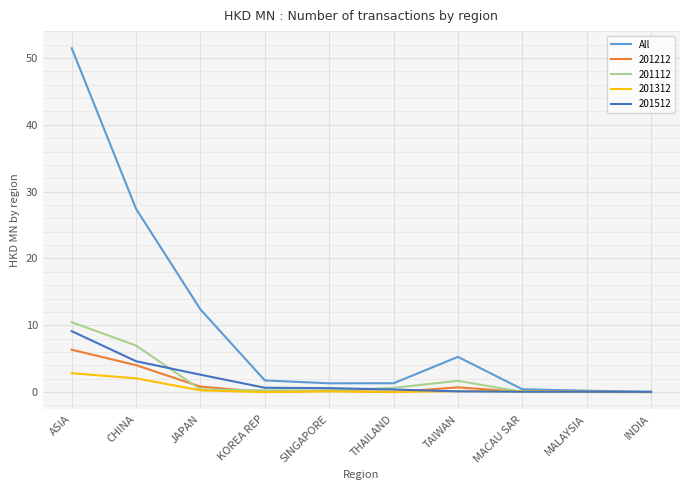

The value of 201212 at MACAU SAR is 0.0. True or false?

True